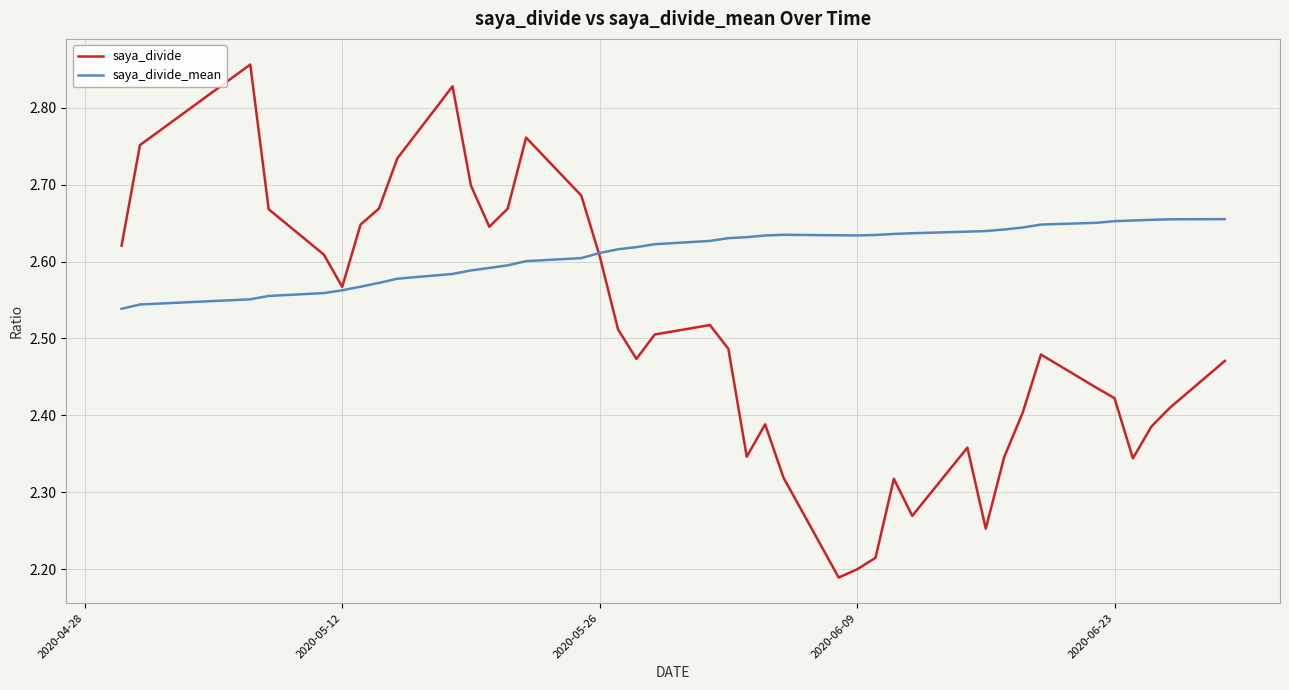

Which series has the widest spread of values?

saya_divide